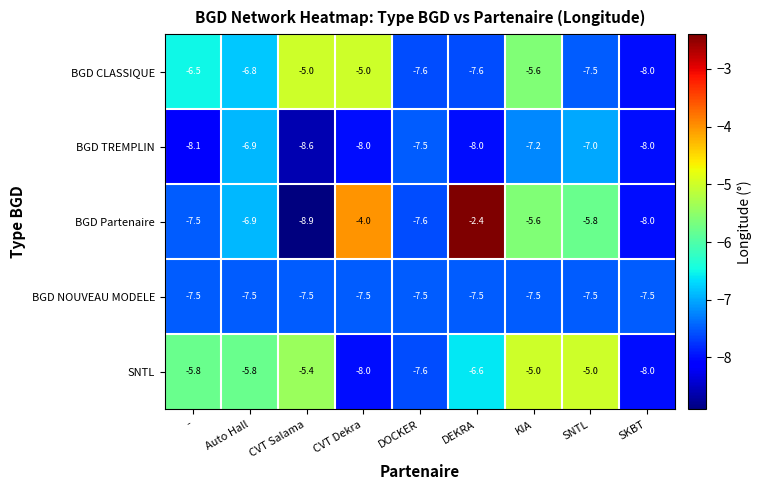

Which series changed the most between Auto Hall and KIA?

BGD Partenaire